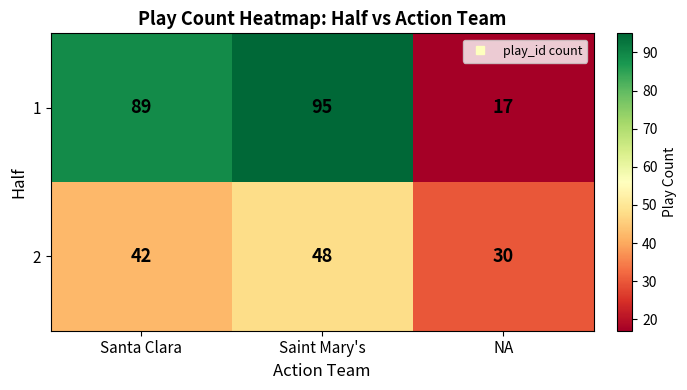

What is the difference between the maximum and minimum values in the 1 series?

78